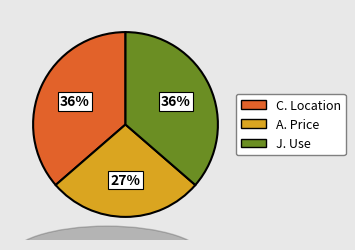

What is the smallest slice in the pie chart?

A. Price